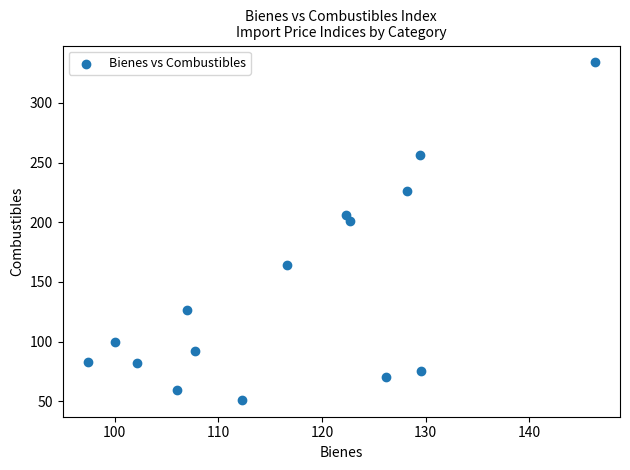

What Y value in the scatter plot is closest to 192?

201.1